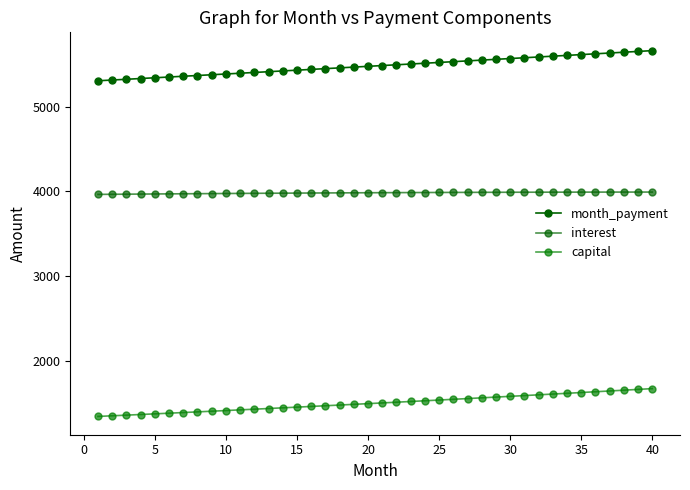

True or false: interest and capital cross at least once.

False